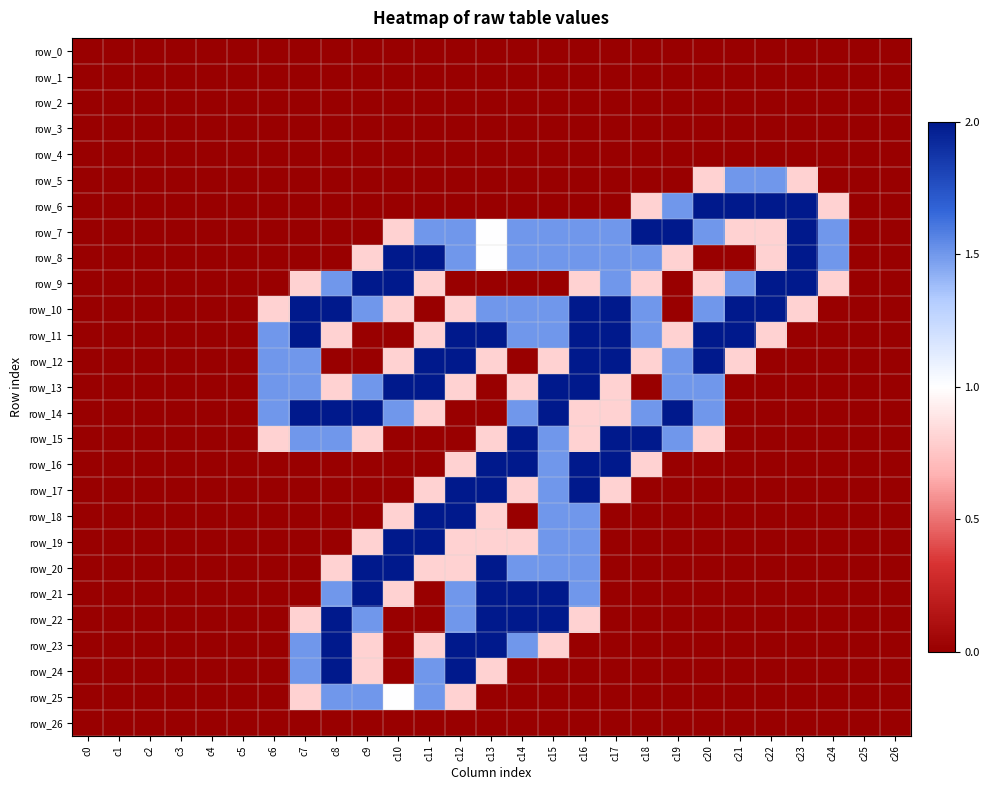

Reading left to right, list all the values displayed in this chart.

row_0: c0=0.0	c1=0.0	c2=0.0	c3=0.0	c4=0.0	c5=0.0	c6=0.0	c7=0.0	c8=0.0	c9=0.0	c10=0.0	c11=0.0	c12=0.0	c13=0.0	c14=0.0	c15=0.0	c16=0.0	c17=0.0	c18=0.0	c19=0.0	c20=0.0	c21=0.0	c22=0.0	c23=0.0	c24=0.0	c25=0.0	c26=0.0
row_1: c0=0.0	c1=0.0	c2=0.0	c3=0.0	c4=0.0	c5=0.0	c6=0.0	c7=0.0	c8=0.0	c9=0.0	c10=0.0	c11=0.0	c12=0.0	c13=0.0	c14=0.0	c15=0.0	c16=0.0	c17=0.0	c18=0.0	c19=0.0	c20=0.0	c21=0.0	c22=0.0	c23=0.0	c24=0.0	c25=0.0	c26=0.0
row_2: c0=0.0	c1=0.0	c2=0.0	c3=0.0	c4=0.0	c5=0.0	c6=0.0	c7=0.0	c8=0.0	c9=0.0	c10=0.0	c11=0.0	c12=0.0	c13=0.0	c14=0.0	c15=0.0	c16=0.0	c17=0.0	c18=0.0	c19=0.0	c20=0.0	c21=0.0	c22=0.0	c23=0.0	c24=0.0	c25=0.0	c26=0.0
row_3: c0=0.0	c1=0.0	c2=0.0	c3=0.0	c4=0.0	c5=0.0	c6=0.0	c7=0.0	c8=0.0	c9=0.0	c10=0.0	c11=0.0	c12=0.0	c13=0.0	c14=0.0	c15=0.0	c16=0.0	c17=0.0	c18=0.0	c19=0.0	c20=0.0	c21=0.0	c22=0.0	c23=0.0	c24=0.0	c25=0.0	c26=0.0
row_4: c0=0.0	c1=0.0	c2=0.0	c3=0.0	c4=0.0	c5=0.0	c6=0.0	c7=0.0	c8=0.0	c9=0.0	c10=0.0	c11=0.0	c12=0.0	c13=0.0	c14=0.0	c15=0.0	c16=0.0	c17=0.0	c18=0.0	c19=0.0	c20=0.0	c21=0.0	c22=0.0	c23=0.0	c24=0.0	c25=0.0	c26=0.0
row_5: c0=0.0	c1=0.0	c2=0.0	c3=0.0	c4=0.0	c5=0.0	c6=0.0	c7=0.0	c8=0.0	c9=0.0	c10=0.0	c11=0.0	c12=0.0	c13=0.0	c14=0.0	c15=0.0	c16=0.0	c17=0.0	c18=0.0	c19=0.0	c20=0.8	c21=1.5	c22=1.5	c23=0.8	c24=0.0	c25=0.0	c26=0.0
row_6: c0=0.0	c1=0.0	c2=0.0	c3=0.0	c4=0.0	c5=0.0	c6=0.0	c7=0.0	c8=0.0	c9=0.0	c10=0.0	c11=0.0	c12=0.0	c13=0.0	c14=0.0	c15=0.0	c16=0.0	c17=0.0	c18=0.8	c19=1.5	c20=2.0	c21=2.0	c22=2.0	c23=2.0	c24=0.8	c25=0.0	c26=0.0
row_7: c0=0.0	c1=0.0	c2=0.0	c3=0.0	c4=0.0	c5=0.0	c6=0.0	c7=0.0	c8=0.0	c9=0.0	c10=0.8	c11=1.5	c12=1.5	c13=1.0	c14=1.5	c15=1.5	c16=1.5	c17=1.5	c18=2.0	c19=2.0	c20=1.5	c21=0.8	c22=0.8	c23=2.0	c24=1.5	c25=0.0	c26=0.0
row_8: c0=0.0	c1=0.0	c2=0.0	c3=0.0	c4=0.0	c5=0.0	c6=0.0	c7=0.0	c8=0.0	c9=0.8	c10=2.0	c11=2.0	c12=1.5	c13=1.0	c14=1.5	c15=1.5	c16=1.5	c17=1.5	c18=1.5	c19=0.8	c20=0.0	c21=0.0	c22=0.8	c23=2.0	c24=1.5	c25=0.0	c26=0.0
row_9: c0=0.0	c1=0.0	c2=0.0	c3=0.0	c4=0.0	c5=0.0	c6=0.0	c7=0.8	c8=1.5	c9=2.0	c10=2.0	c11=0.8	c12=0.0	c13=0.0	c14=0.0	c15=0.0	c16=0.8	c17=1.5	c18=0.8	c19=0.0	c20=0.8	c21=1.5	c22=2.0	c23=2.0	c24=0.8	c25=0.0	c26=0.0
row_10: c0=0.0	c1=0.0	c2=0.0	c3=0.0	c4=0.0	c5=0.0	c6=0.8	c7=2.0	c8=2.0	c9=1.5	c10=0.8	c11=0.0	c12=0.8	c13=1.5	c14=1.5	c15=1.5	c16=2.0	c17=2.0	c18=1.5	c19=0.0	c20=1.5	c21=2.0	c22=2.0	c23=0.8	c24=0.0	c25=0.0	c26=0.0
row_11: c0=0.0	c1=0.0	c2=0.0	c3=0.0	c4=0.0	c5=0.0	c6=1.5	c7=2.0	c8=0.8	c9=0.0	c10=0.0	c11=0.8	c12=2.0	c13=2.0	c14=1.5	c15=1.5	c16=2.0	c17=2.0	c18=1.5	c19=0.8	c20=2.0	c21=2.0	c22=0.8	c23=0.0	c24=0.0	c25=0.0	c26=0.0
row_12: c0=0.0	c1=0.0	c2=0.0	c3=0.0	c4=0.0	c5=0.0	c6=1.5	c7=1.5	c8=0.0	c9=0.0	c10=0.8	c11=2.0	c12=2.0	c13=0.8	c14=0.0	c15=0.8	c16=2.0	c17=2.0	c18=0.8	c19=1.5	c20=2.0	c21=0.8	c22=0.0	c23=0.0	c24=0.0	c25=0.0	c26=0.0
row_13: c0=0.0	c1=0.0	c2=0.0	c3=0.0	c4=0.0	c5=0.0	c6=1.5	c7=1.5	c8=0.8	c9=1.5	c10=2.0	c11=2.0	c12=0.8	c13=0.0	c14=0.8	c15=2.0	c16=2.0	c17=0.8	c18=0.0	c19=1.5	c20=1.5	c21=0.0	c22=0.0	c23=0.0	c24=0.0	c25=0.0	c26=0.0
row_14: c0=0.0	c1=0.0	c2=0.0	c3=0.0	c4=0.0	c5=0.0	c6=1.5	c7=2.0	c8=2.0	c9=2.0	c10=1.5	c11=0.8	c12=0.0	c13=0.0	c14=1.5	c15=2.0	c16=0.8	c17=0.8	c18=1.5	c19=2.0	c20=1.5	c21=0.0	c22=0.0	c23=0.0	c24=0.0	c25=0.0	c26=0.0
row_15: c0=0.0	c1=0.0	c2=0.0	c3=0.0	c4=0.0	c5=0.0	c6=0.8	c7=1.5	c8=1.5	c9=0.8	c10=0.0	c11=0.0	c12=0.0	c13=0.8	c14=2.0	c15=1.5	c16=0.8	c17=2.0	c18=2.0	c19=1.5	c20=0.8	c21=0.0	c22=0.0	c23=0.0	c24=0.0	c25=0.0	c26=0.0
row_16: c0=0.0	c1=0.0	c2=0.0	c3=0.0	c4=0.0	c5=0.0	c6=0.0	c7=0.0	c8=0.0	c9=0.0	c10=0.0	c11=0.0	c12=0.8	c13=2.0	c14=2.0	c15=1.5	c16=2.0	c17=2.0	c18=0.8	c19=0.0	c20=0.0	c21=0.0	c22=0.0	c23=0.0	c24=0.0	c25=0.0	c26=0.0
row_17: c0=0.0	c1=0.0	c2=0.0	c3=0.0	c4=0.0	c5=0.0	c6=0.0	c7=0.0	c8=0.0	c9=0.0	c10=0.0	c11=0.8	c12=2.0	c13=2.0	c14=0.8	c15=1.5	c16=2.0	c17=0.8	c18=0.0	c19=0.0	c20=0.0	c21=0.0	c22=0.0	c23=0.0	c24=0.0	c25=0.0	c26=0.0
row_18: c0=0.0	c1=0.0	c2=0.0	c3=0.0	c4=0.0	c5=0.0	c6=0.0	c7=0.0	c8=0.0	c9=0.0	c10=0.8	c11=2.0	c12=2.0	c13=0.8	c14=0.0	c15=1.5	c16=1.5	c17=0.0	c18=0.0	c19=0.0	c20=0.0	c21=0.0	c22=0.0	c23=0.0	c24=0.0	c25=0.0	c26=0.0
row_19: c0=0.0	c1=0.0	c2=0.0	c3=0.0	c4=0.0	c5=0.0	c6=0.0	c7=0.0	c8=0.0	c9=0.8	c10=2.0	c11=2.0	c12=0.8	c13=0.8	c14=0.8	c15=1.5	c16=1.5	c17=0.0	c18=0.0	c19=0.0	c20=0.0	c21=0.0	c22=0.0	c23=0.0	c24=0.0	c25=0.0	c26=0.0
row_20: c0=0.0	c1=0.0	c2=0.0	c3=0.0	c4=0.0	c5=0.0	c6=0.0	c7=0.0	c8=0.8	c9=2.0	c10=2.0	c11=0.8	c12=0.8	c13=2.0	c14=1.5	c15=1.5	c16=1.5	c17=0.0	c18=0.0	c19=0.0	c20=0.0	c21=0.0	c22=0.0	c23=0.0	c24=0.0	c25=0.0	c26=0.0
row_21: c0=0.0	c1=0.0	c2=0.0	c3=0.0	c4=0.0	c5=0.0	c6=0.0	c7=0.0	c8=1.5	c9=2.0	c10=0.8	c11=0.0	c12=1.5	c13=2.0	c14=2.0	c15=2.0	c16=1.5	c17=0.0	c18=0.0	c19=0.0	c20=0.0	c21=0.0	c22=0.0	c23=0.0	c24=0.0	c25=0.0	c26=0.0
row_22: c0=0.0	c1=0.0	c2=0.0	c3=0.0	c4=0.0	c5=0.0	c6=0.0	c7=0.8	c8=2.0	c9=1.5	c10=0.0	c11=0.0	c12=1.5	c13=2.0	c14=2.0	c15=2.0	c16=0.8	c17=0.0	c18=0.0	c19=0.0	c20=0.0	c21=0.0	c22=0.0	c23=0.0	c24=0.0	c25=0.0	c26=0.0
row_23: c0=0.0	c1=0.0	c2=0.0	c3=0.0	c4=0.0	c5=0.0	c6=0.0	c7=1.5	c8=2.0	c9=0.8	c10=0.0	c11=0.8	c12=2.0	c13=2.0	c14=1.5	c15=0.8	c16=0.0	c17=0.0	c18=0.0	c19=0.0	c20=0.0	c21=0.0	c22=0.0	c23=0.0	c24=0.0	c25=0.0	c26=0.0
row_24: c0=0.0	c1=0.0	c2=0.0	c3=0.0	c4=0.0	c5=0.0	c6=0.0	c7=1.5	c8=2.0	c9=0.8	c10=0.0	c11=1.5	c12=2.0	c13=0.8	c14=0.0	c15=0.0	c16=0.0	c17=0.0	c18=0.0	c19=0.0	c20=0.0	c21=0.0	c22=0.0	c23=0.0	c24=0.0	c25=0.0	c26=0.0
row_25: c0=0.0	c1=0.0	c2=0.0	c3=0.0	c4=0.0	c5=0.0	c6=0.0	c7=0.8	c8=1.5	c9=1.5	c10=1.0	c11=1.5	c12=0.8	c13=0.0	c14=0.0	c15=0.0	c16=0.0	c17=0.0	c18=0.0	c19=0.0	c20=0.0	c21=0.0	c22=0.0	c23=0.0	c24=0.0	c25=0.0	c26=0.0
row_26: c0=0.0	c1=0.0	c2=0.0	c3=0.0	c4=0.0	c5=0.0	c6=0.0	c7=0.0	c8=0.0	c9=0.0	c10=0.0	c11=0.0	c12=0.0	c13=0.0	c14=0.0	c15=0.0	c16=0.0	c17=0.0	c18=0.0	c19=0.0	c20=0.0	c21=0.0	c22=0.0	c23=0.0	c24=0.0	c25=0.0	c26=0.0